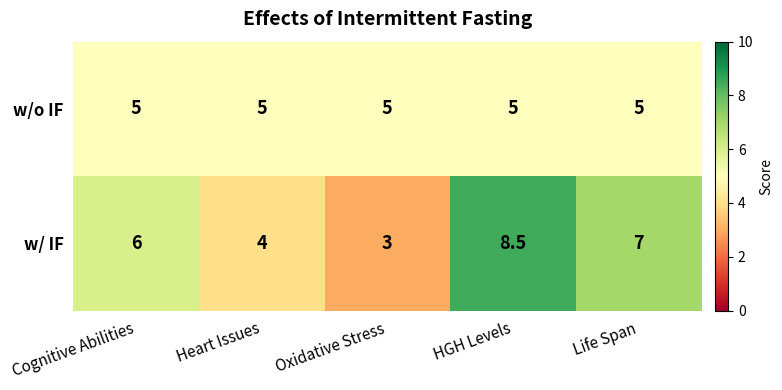

Rank the series at Cognitive Abilities from highest to lowest value.

w/ IF, w/o IF